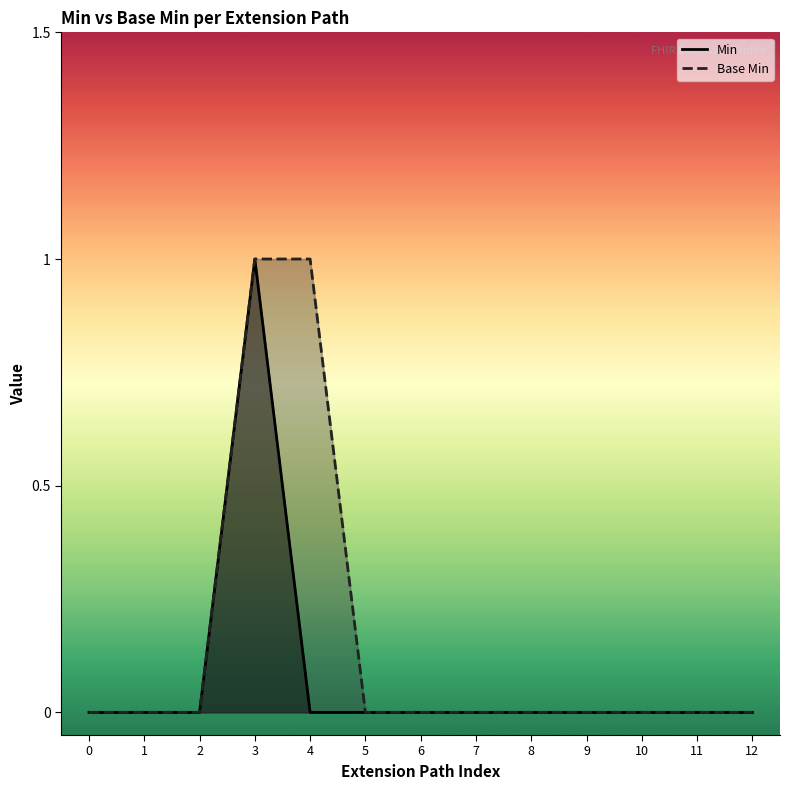

Does the chart have visible grid lines?

No